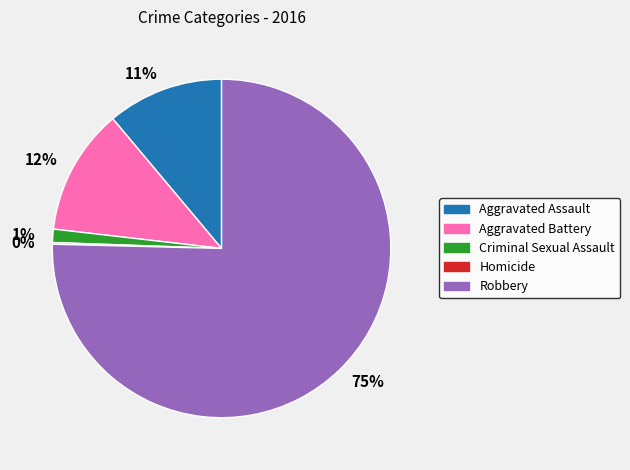

True or false: 1% accounts for 1% of the total.

True